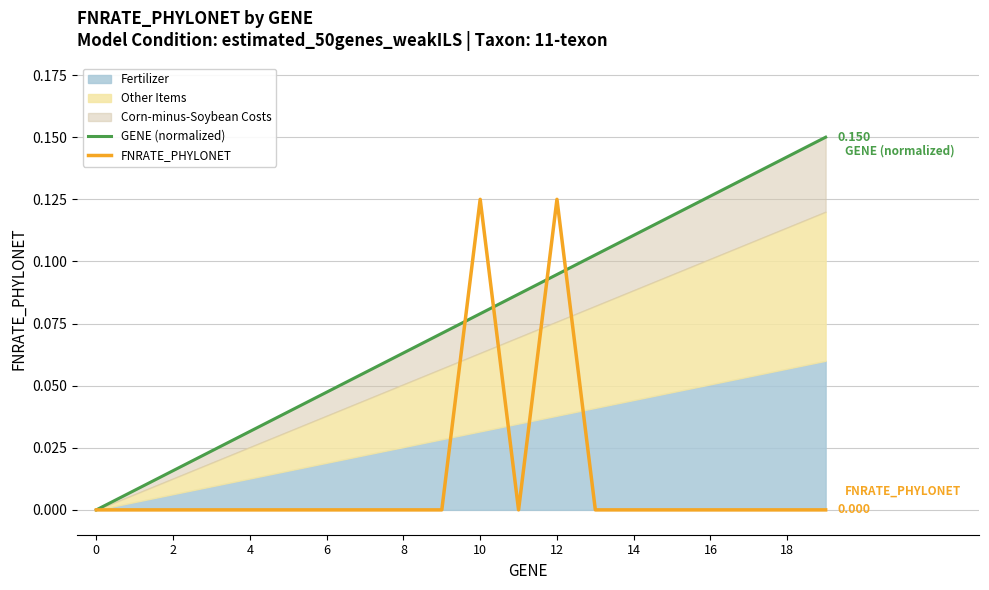

True or false: FNRATE_PHYLONET has a value of 0.0 at 14.

True